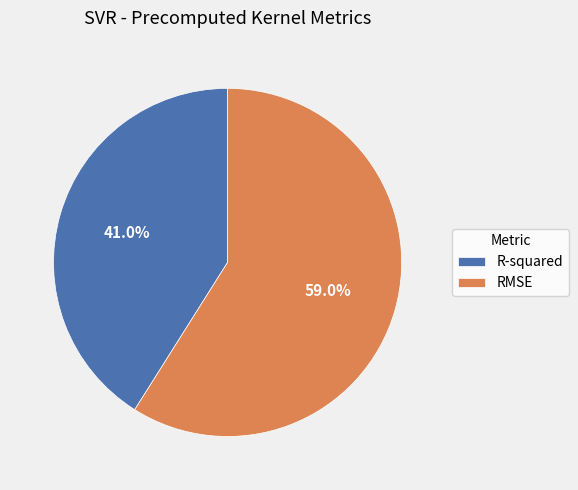

Count the number of slices in the pie.

2